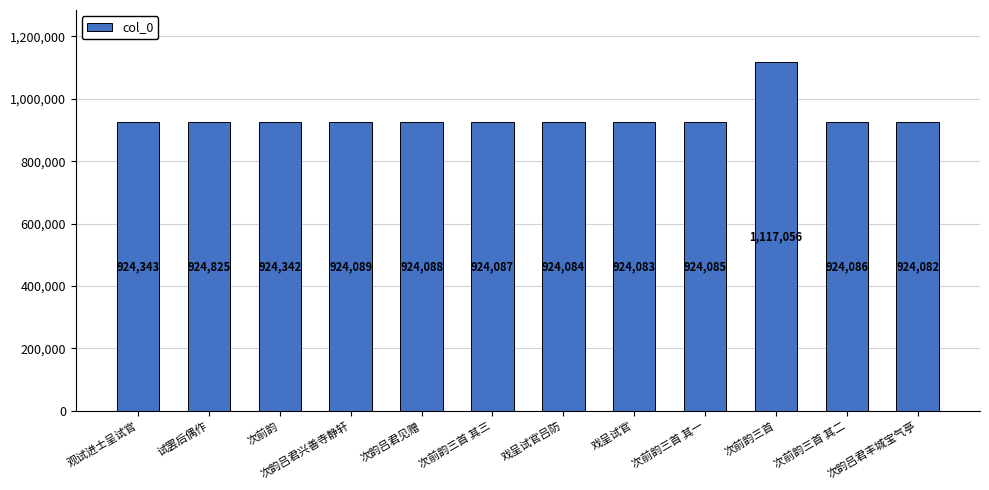

What is the label of the 4th bar from the left?

次韵吕君兴善寺静轩